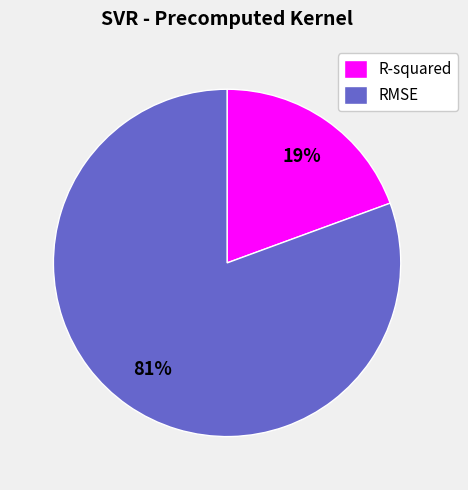

Is the sum of RMSE and R-squared greater than half?

Yes